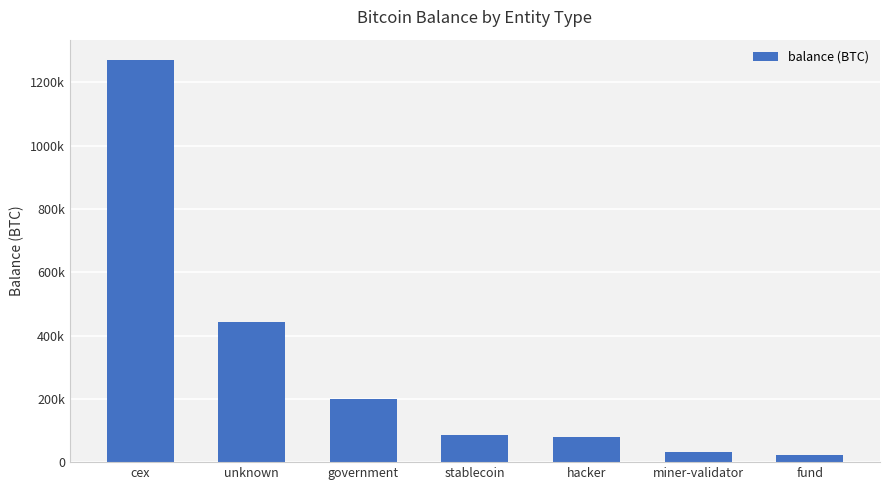

Are the bars horizontal?

No